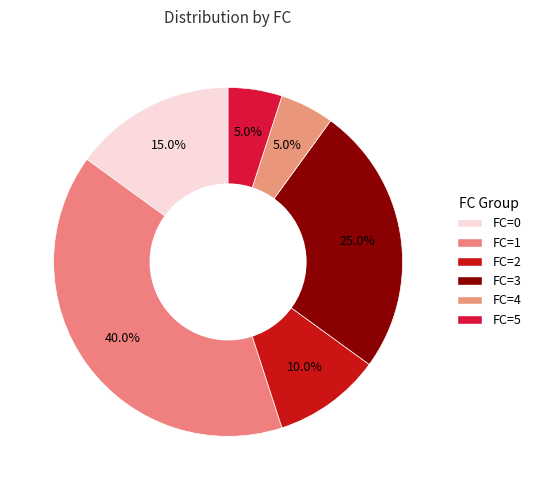

Does any single category account for the majority?

No